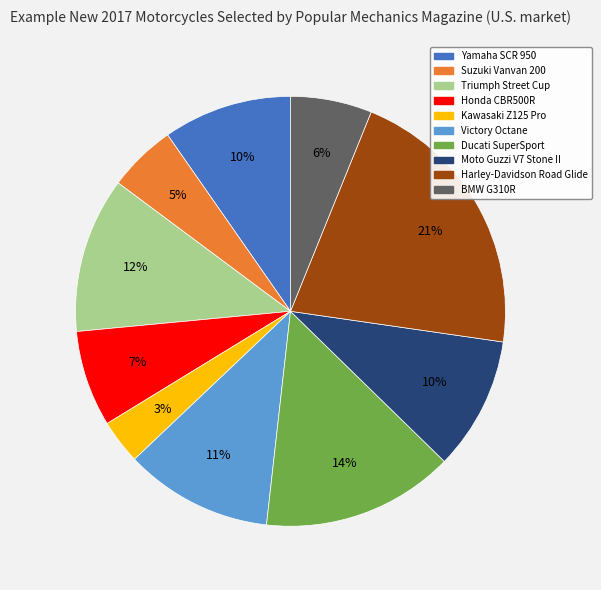

How many segments does this pie chart have?

10